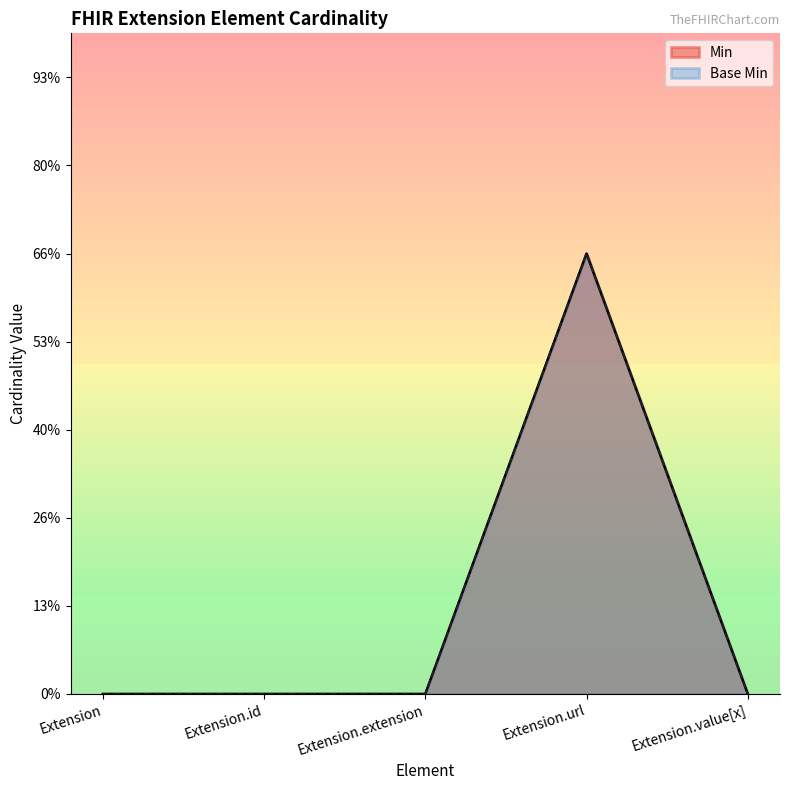

Which series has the largest range (max minus min)?

Min